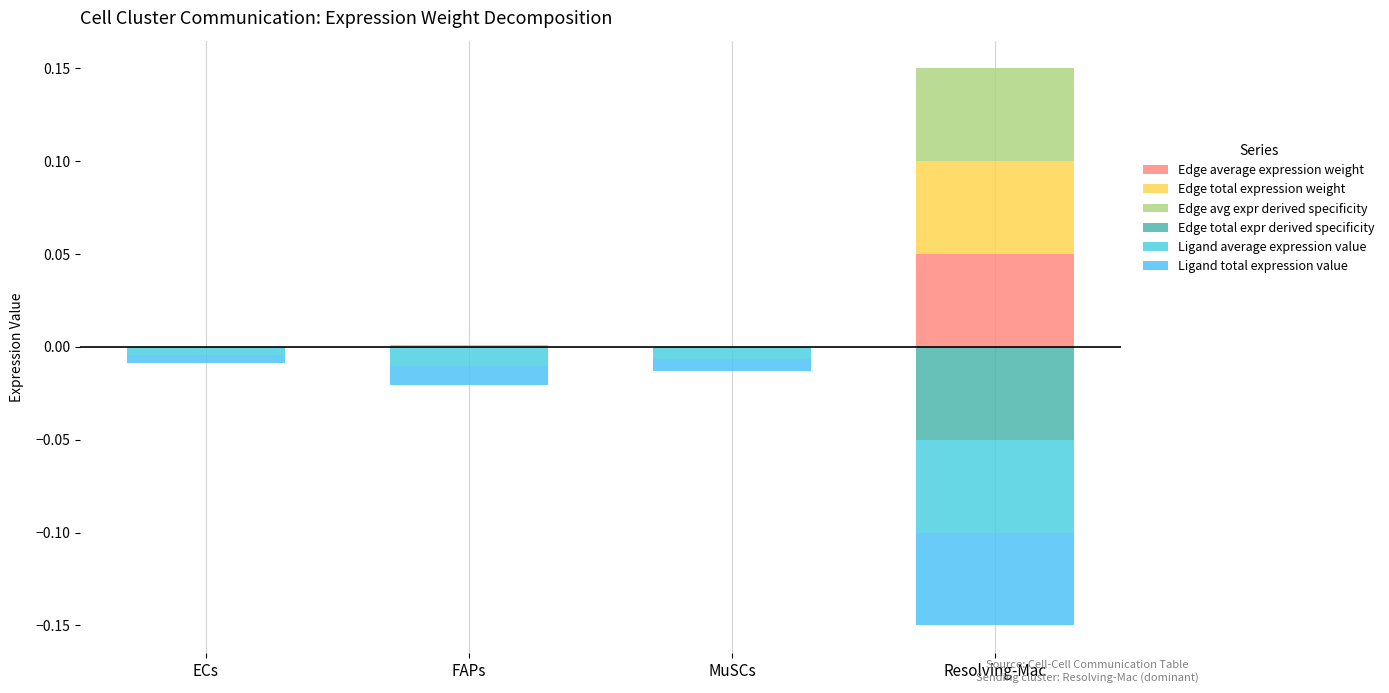

List the series in order of their peak value, highest first.

Edge average expression weight, Edge total expression weight, Edge avg expr derived specificity, Edge total expr derived specificity, Ligand average expression value, Ligand total expression value